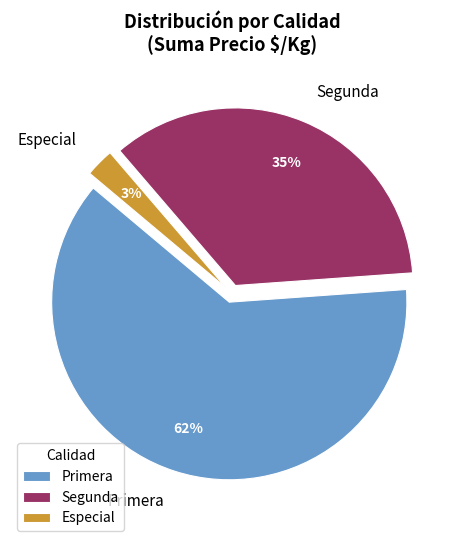

To the nearest percent, what is the average slice percentage?

33%